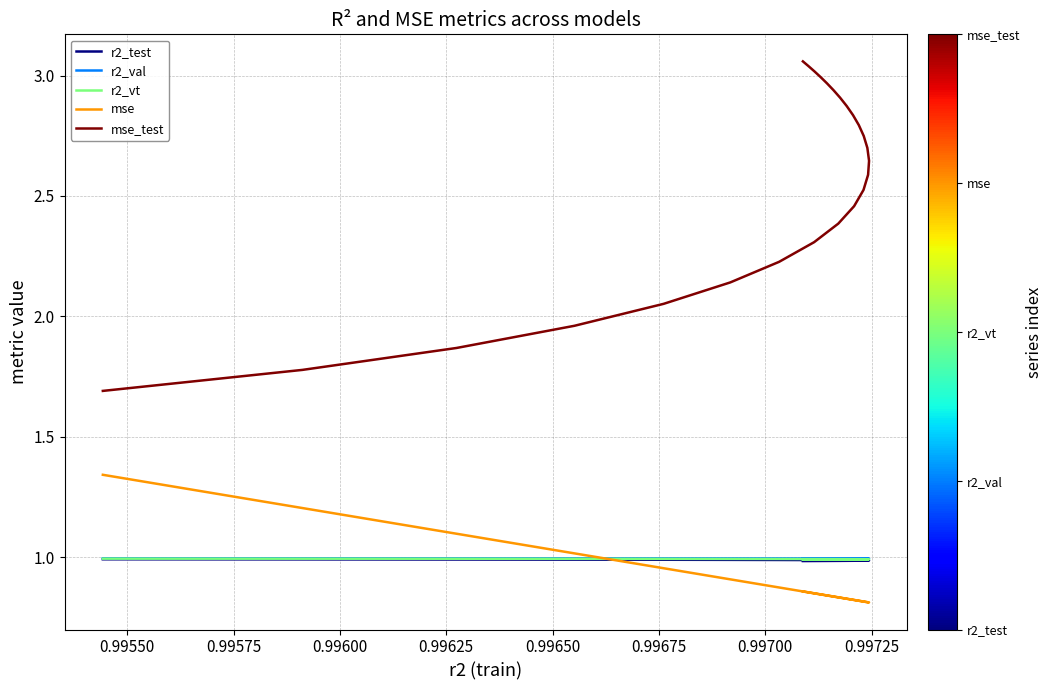

Is the value of mse_test at 0.99675 greater than the value of r2_val at 16?

Yes